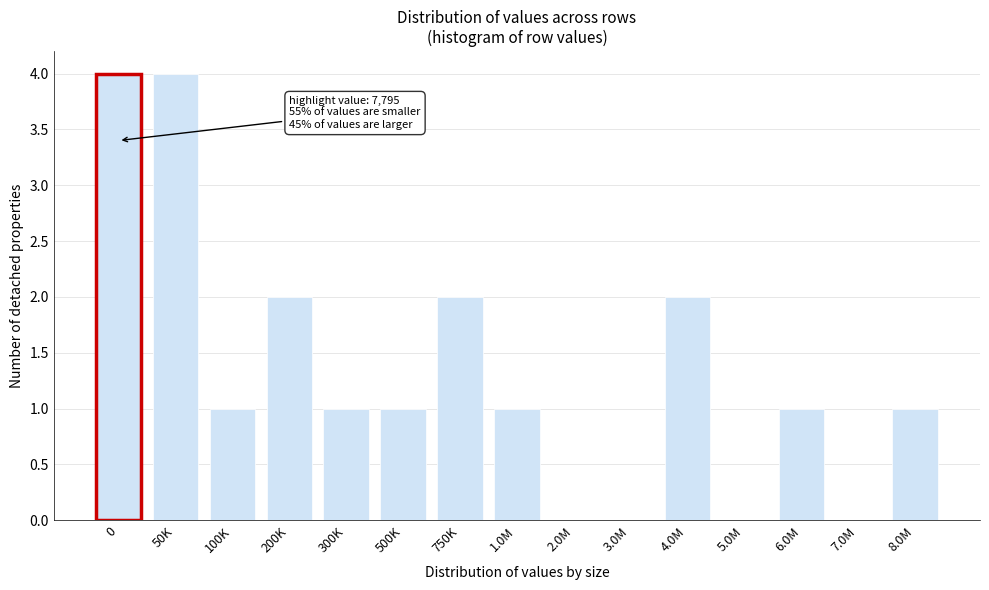

Reading left to right, extract all data points from this chart.

0=4	50K=4	100K=1	200K=2	300K=1	500K=1	750K=2	1.0M=1	2.0M=0	3.0M=0	4.0M=2	5.0M=0	6.0M=1	7.0M=0	8.0M=1